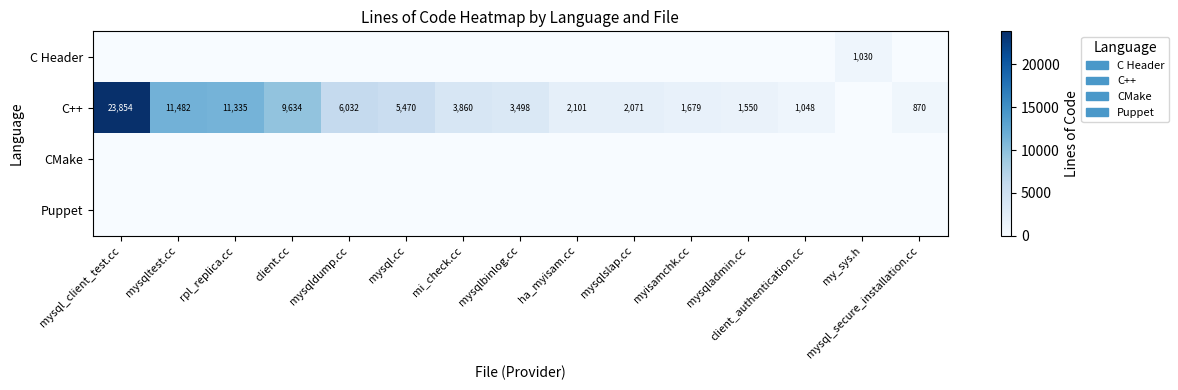

True or false: C++ has a value of 2071 at mysqlslap.cc.

True